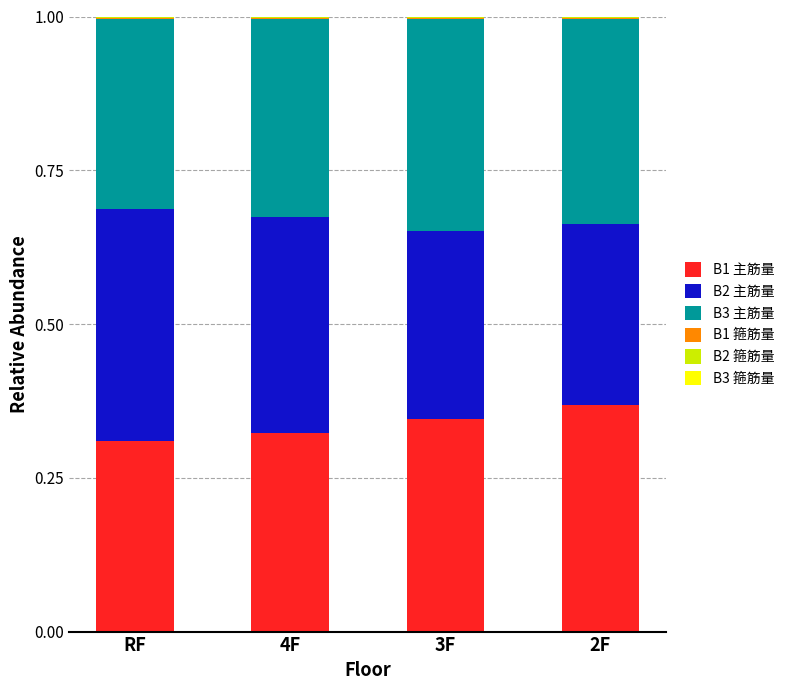

Which category has the highest value in the B1 主筋量 series?

2F